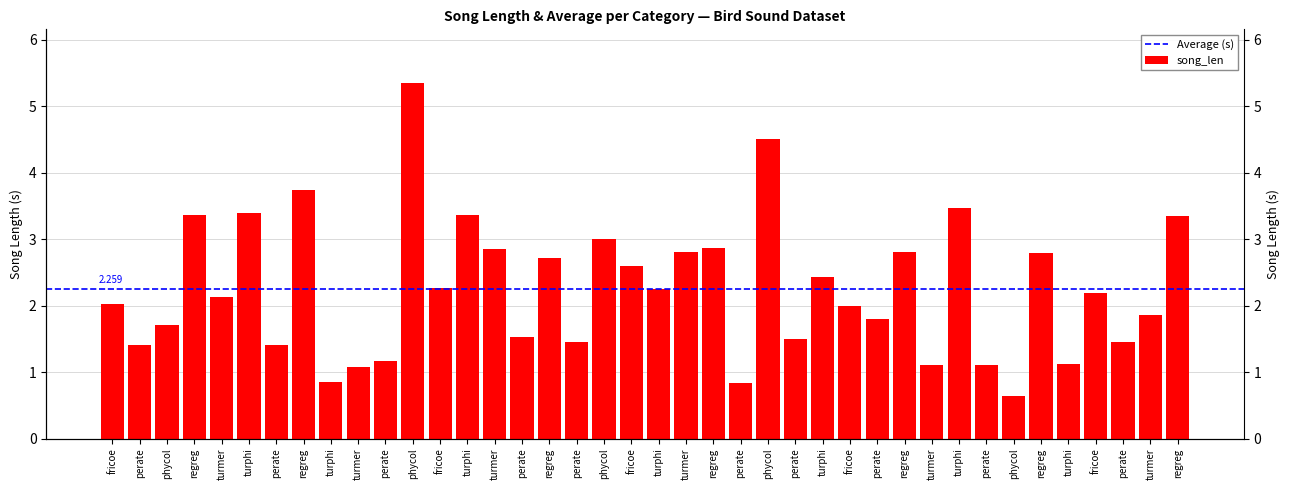

Does the chart contain stacked bars?

No